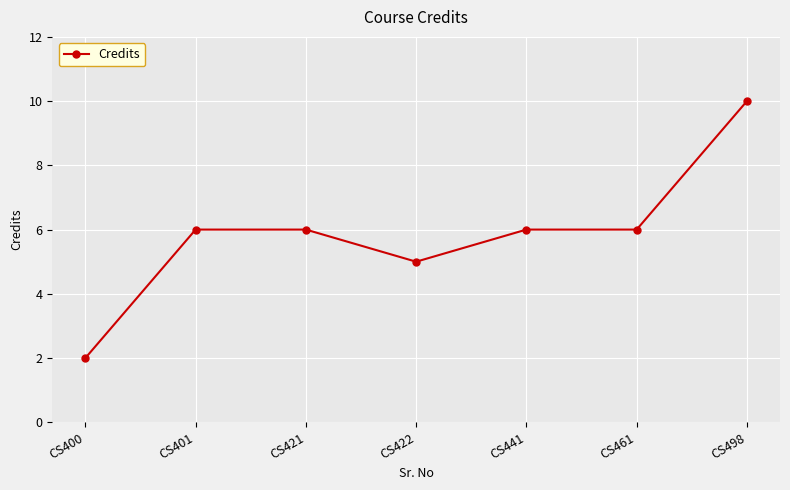

True or false: the data has more than 2 interior local peaks.

False